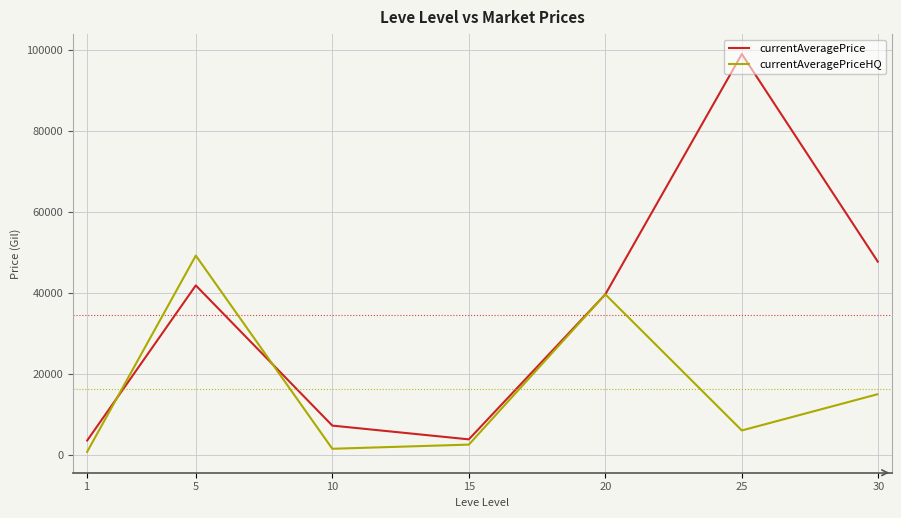

At which category is the sum across all series the highest?

25